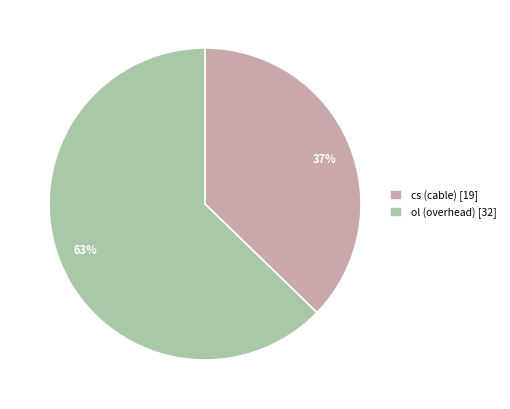

Does any single category account for the majority?

Yes